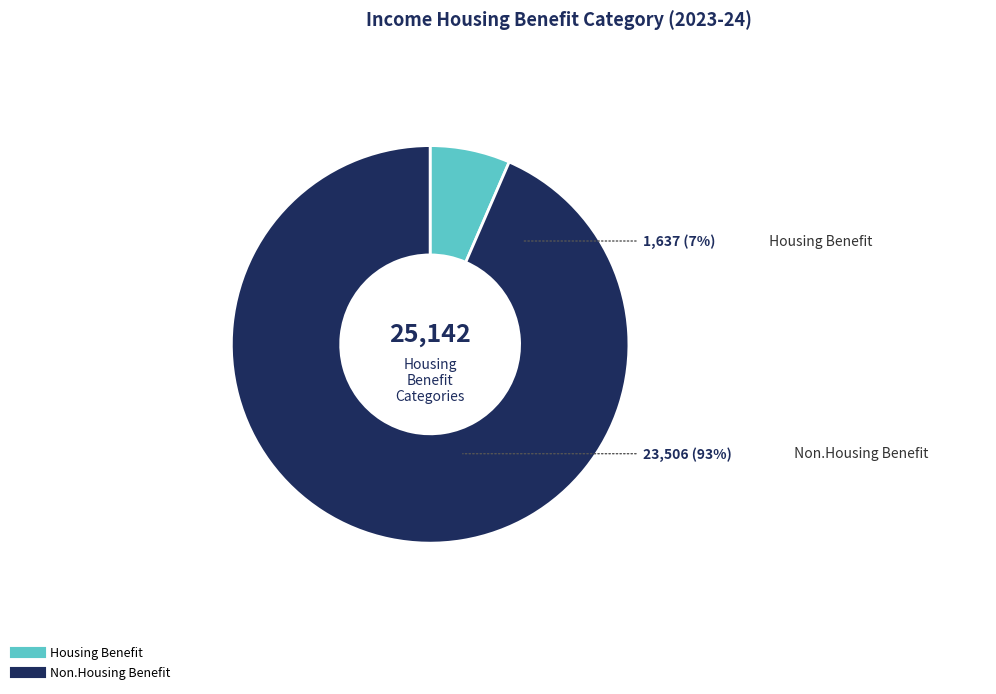

What is the ratio of the value at Housing Benefit to the value at Non.Housing Benefit?

0.1